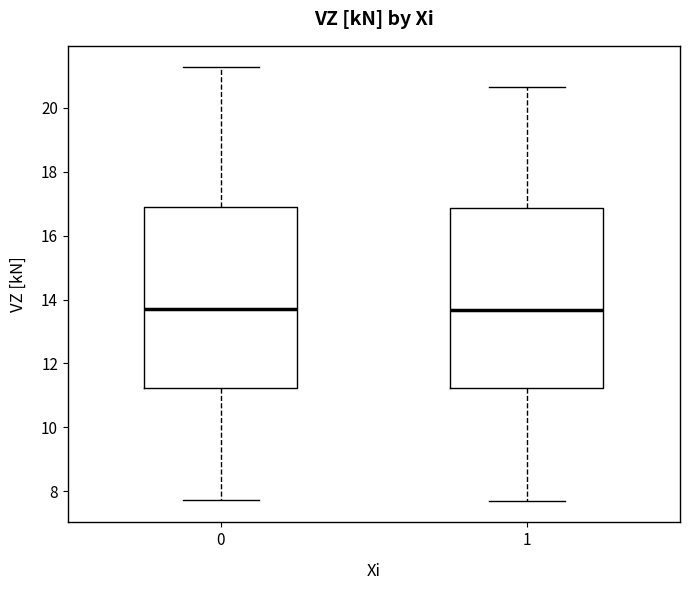

Reading left to right, read every box against the y-axis: the position of its median line, the range the box covers, and the ends of its whiskers. The values are not printed on the chart, so give them approximately, as read against the axis.

0: median 13.6, box 11.2 to 16.8, whiskers 7.8 to 21.2
1: median 13.6, box 11.2 to 16.8, whiskers 7.6 to 20.6